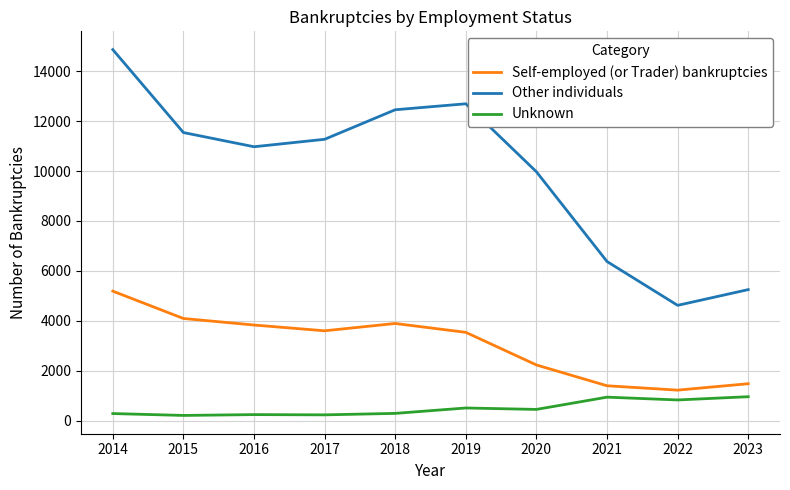

True or false: Other individuals and Unknown cross at least once.

False